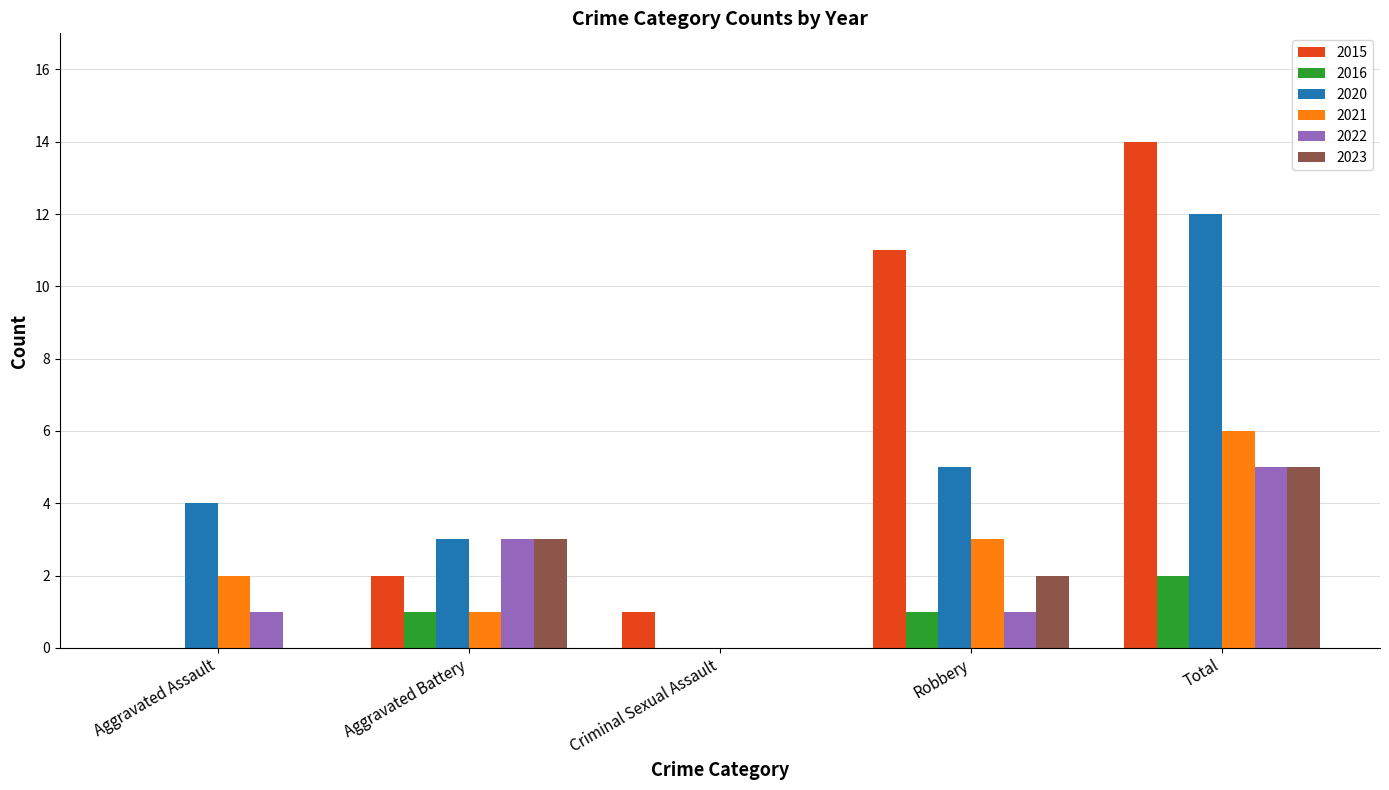

What is the average value of the 2016 series?

1